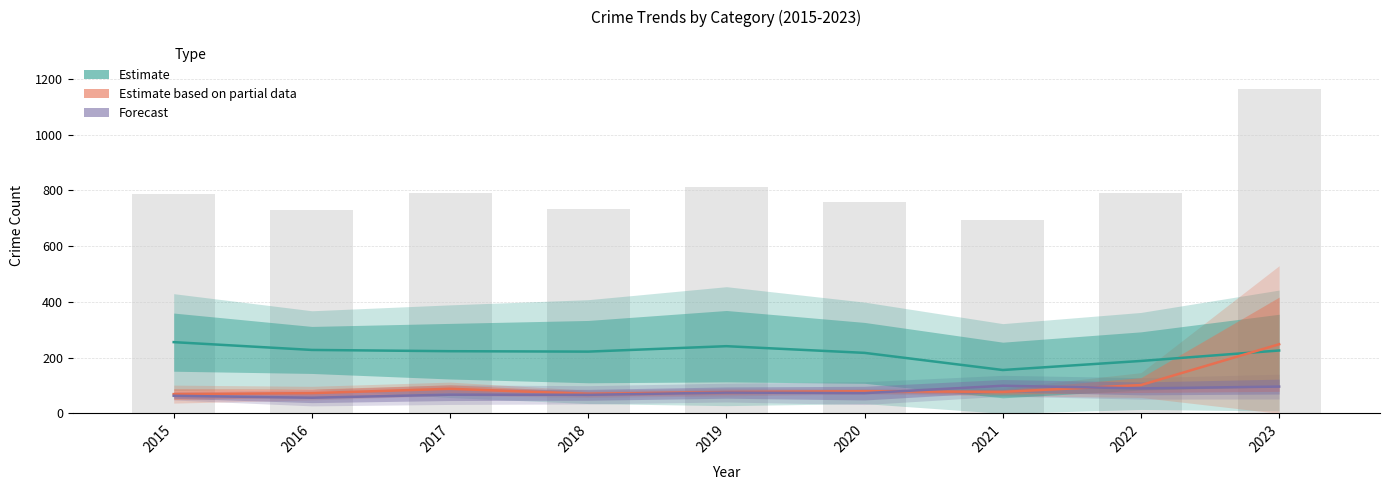

The value of Estimate at 2017 is 223.0. True or false?

True